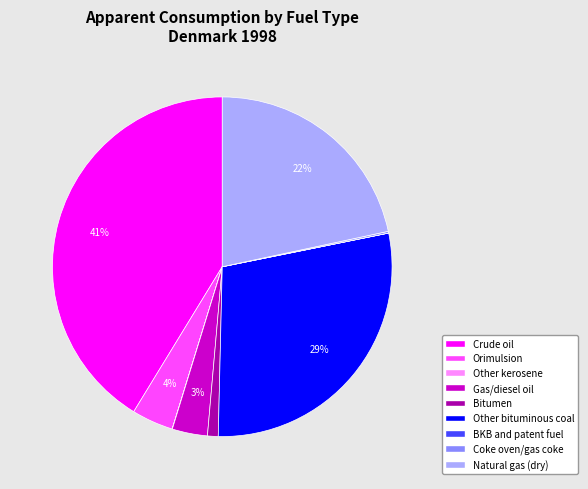

What percentage is the Orimulsion slice, to the nearest percent?

4%